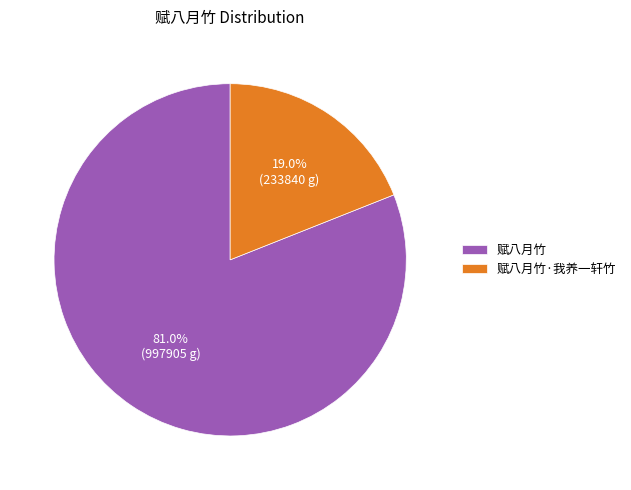

Rank the categories by value from highest to lowest.

赋八月竹, 赋八月竹·我养一轩竹